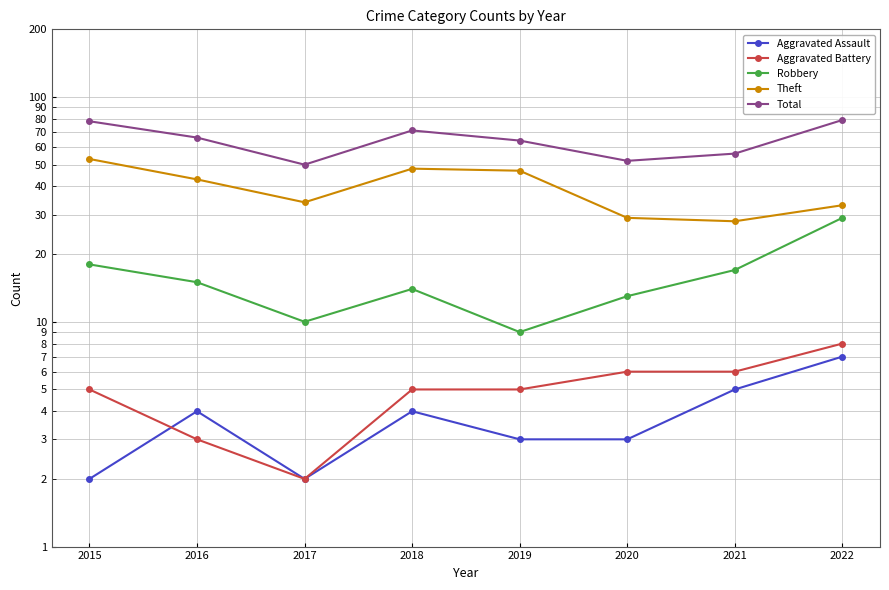

How many values in the Total series are below 66?

4